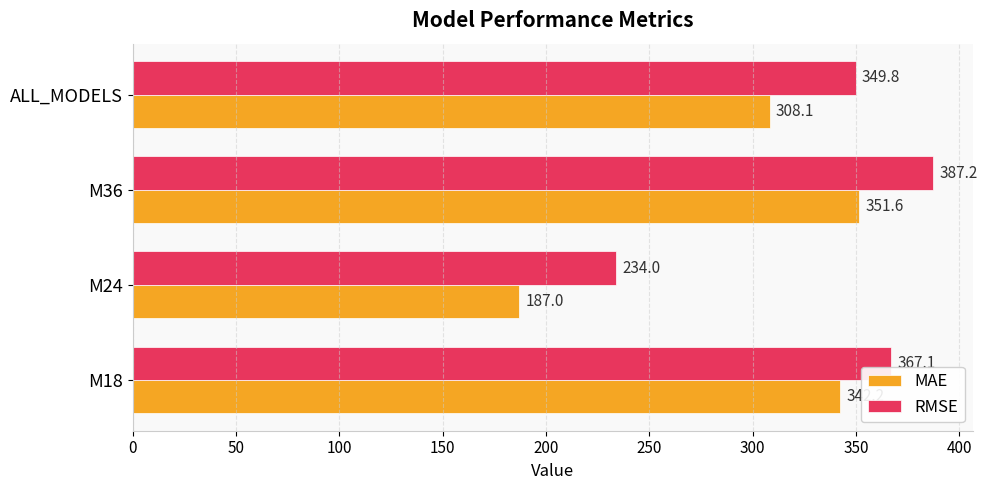

What is the greatest value displayed?

387.2